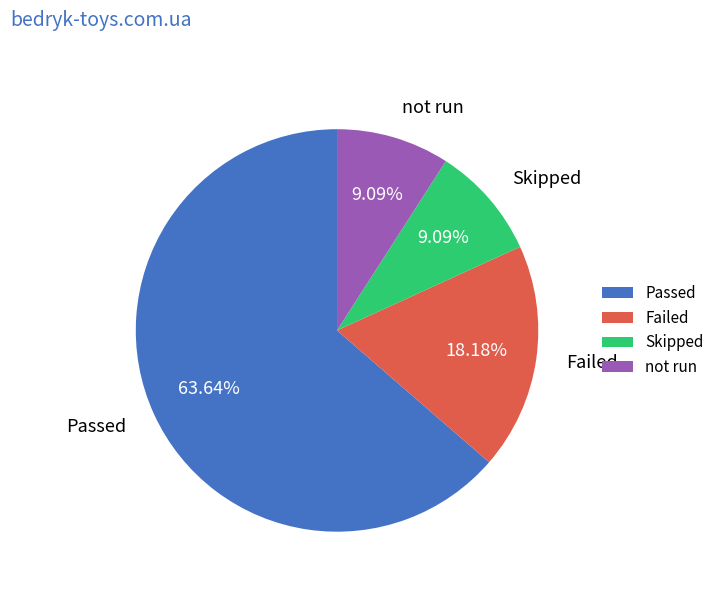

Between Skipped and Failed, which is larger?

Failed